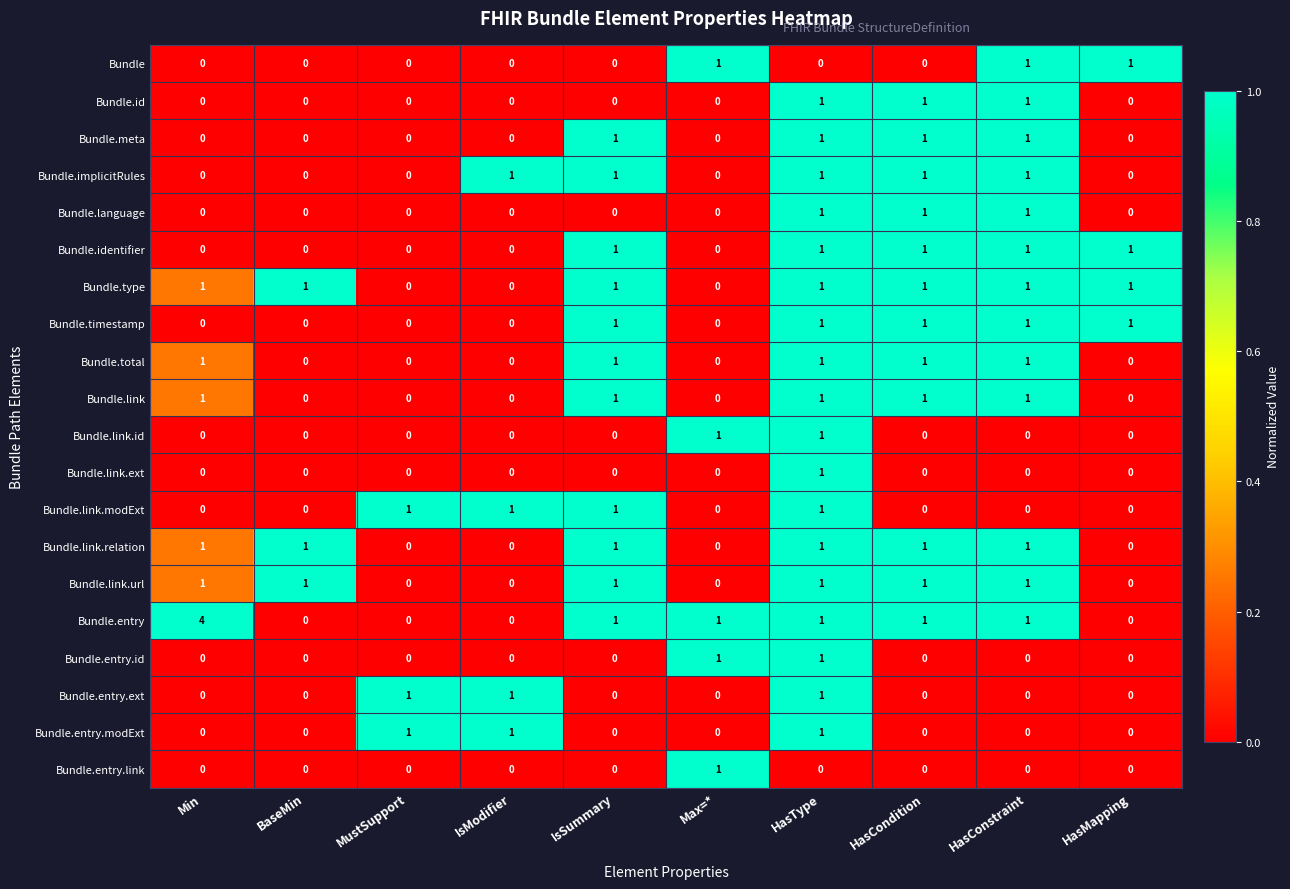

The Bundle.type series shows -1 at IsModifier. True or false?

False